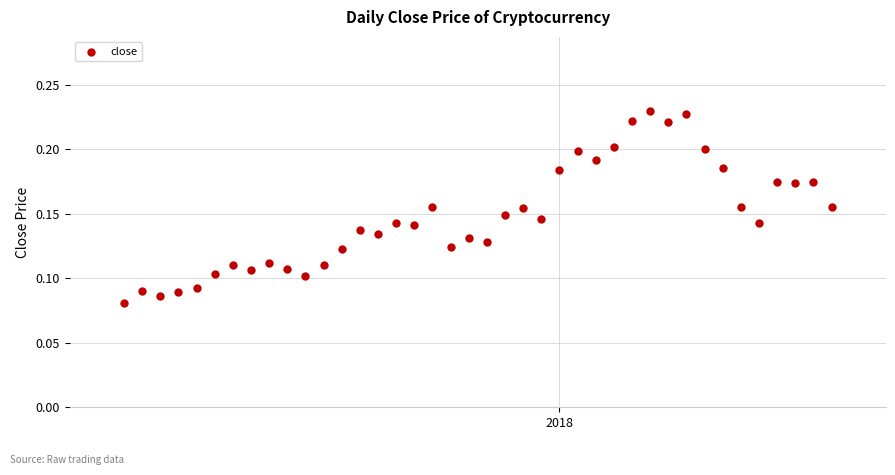

What is the range of X values (max minus min)?

39.0